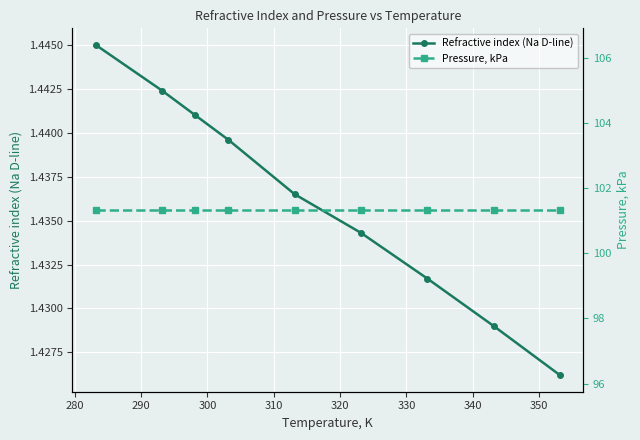

Rank the series by their average value, from highest to lowest.

Pressure, kPa, Refractive index (Na D-line)